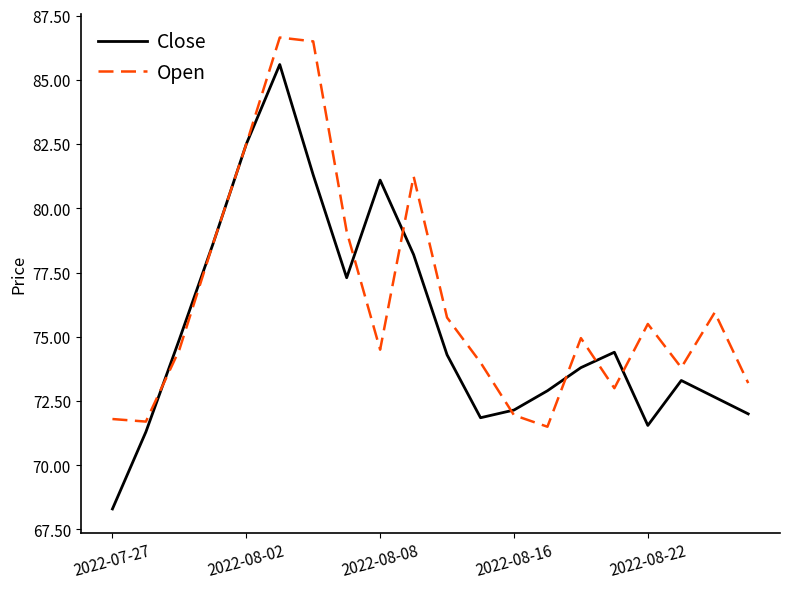

Which series has the largest range (max minus min)?

Close